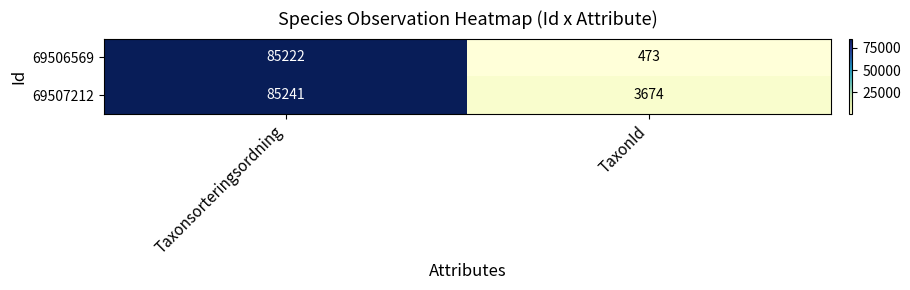

What is the approximate value of 69507212 at Taxonsorteringsordning?

85241